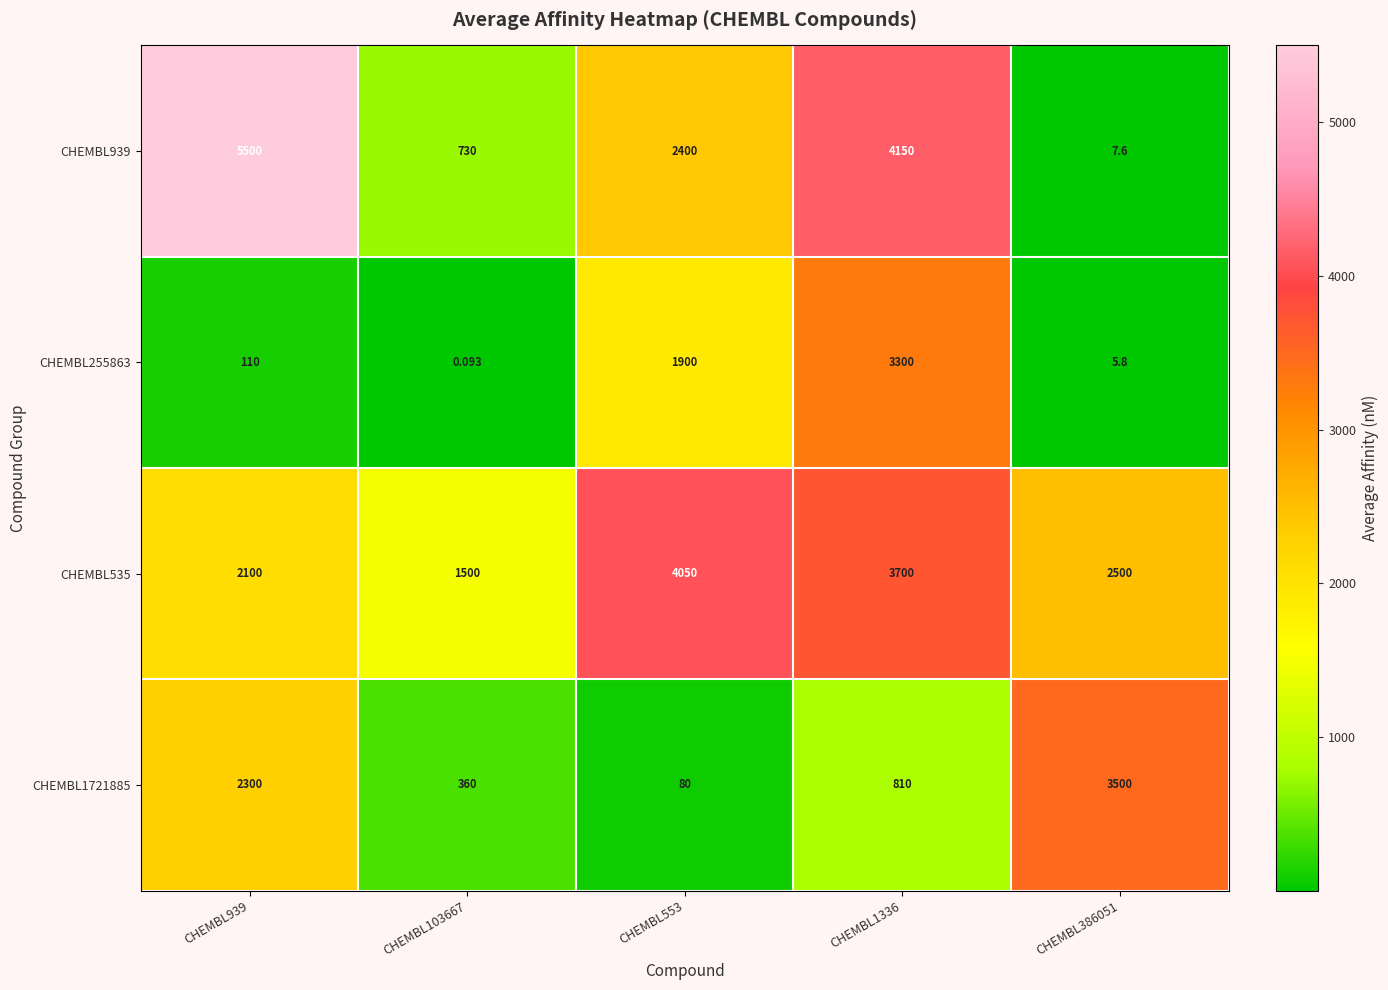

Is the value of CHEMBL255863 at CHEMBL939 greater than the value of CHEMBL1721885 at CHEMBL1336?

No